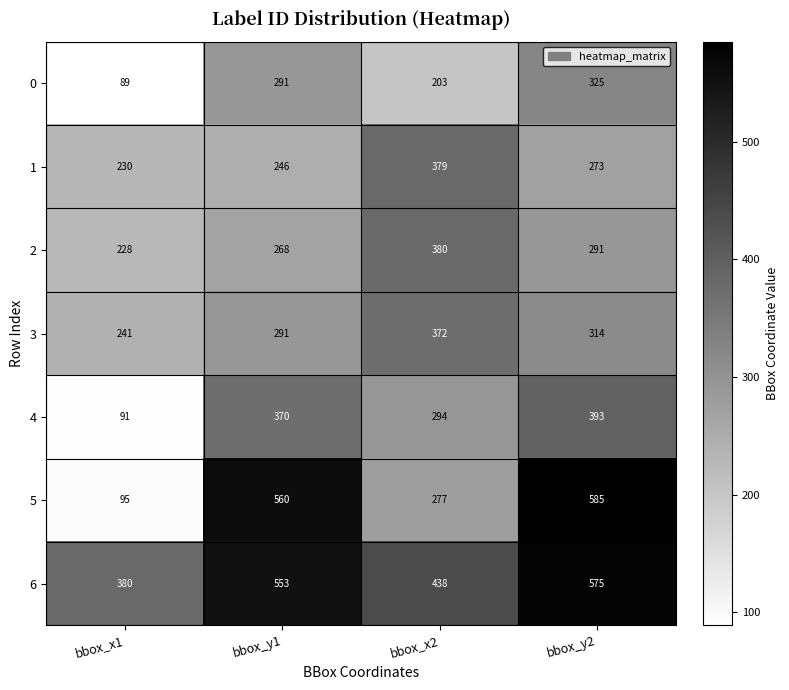

Which series has the largest range (max minus min)?

5